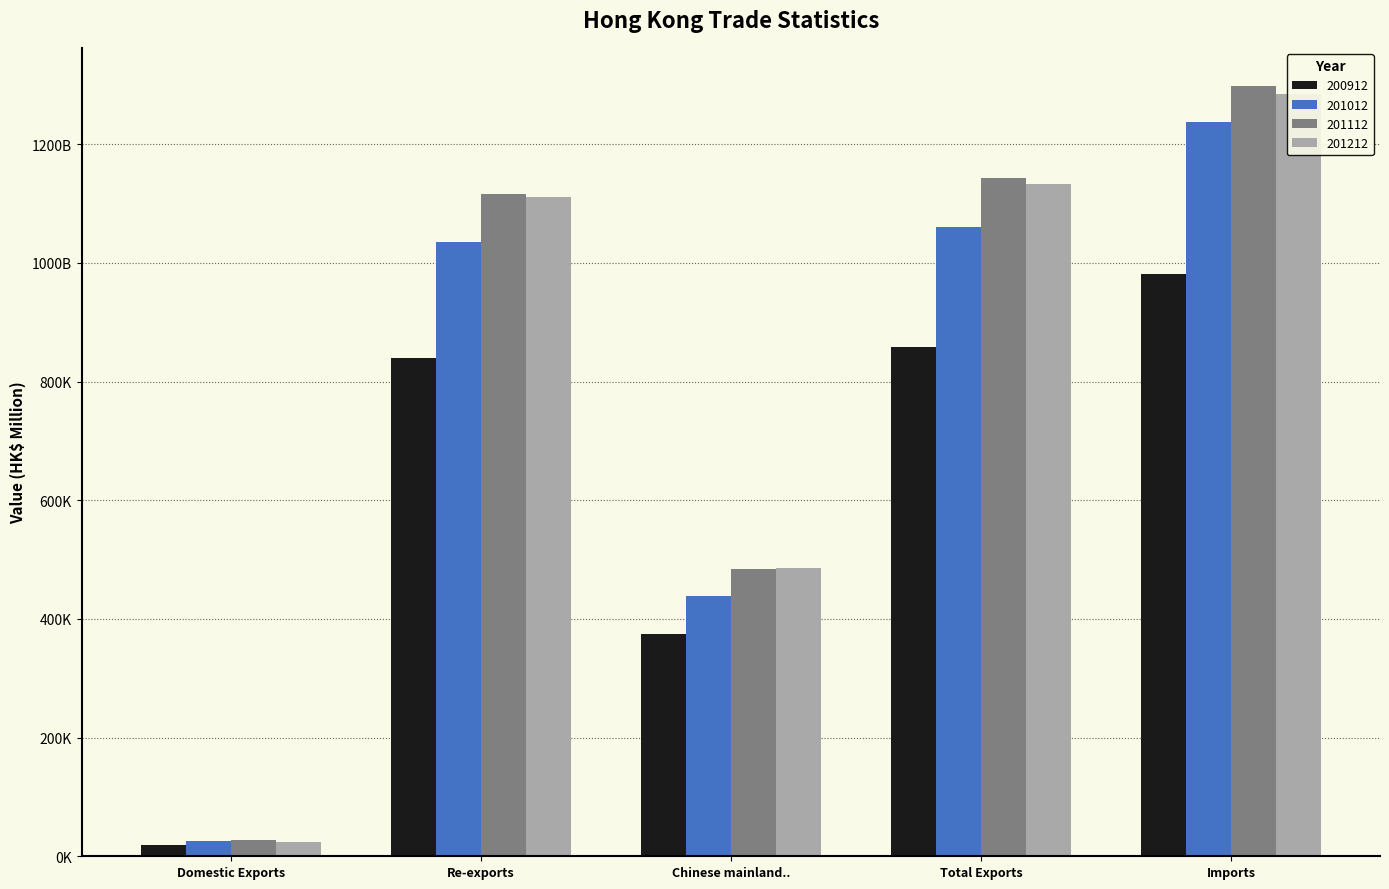

What is the sum of the 201012 values at Imports and Re-exports?

2273156.3